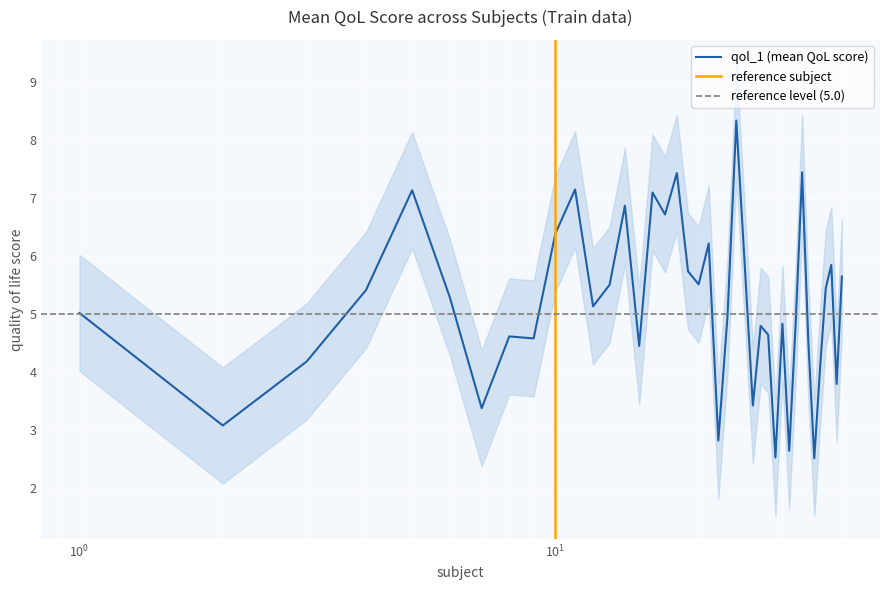

How many data points are above 5?

21